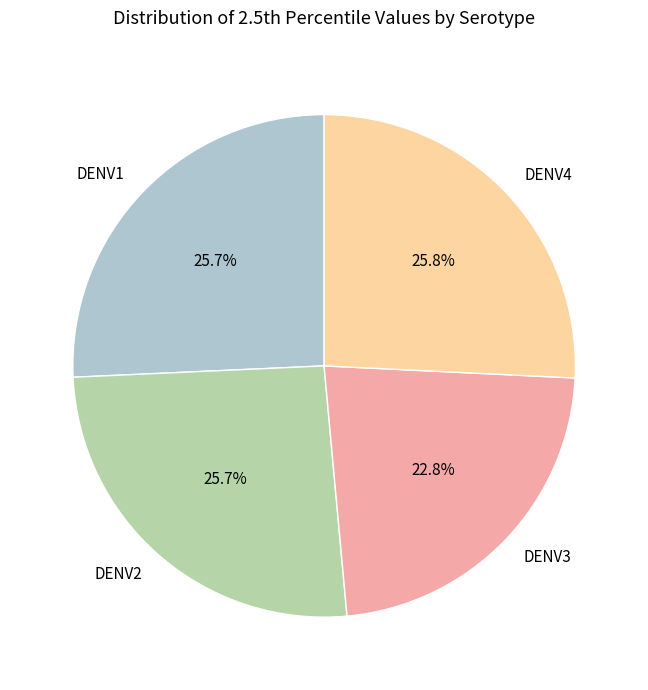

Which slice is the smallest?

DENV3